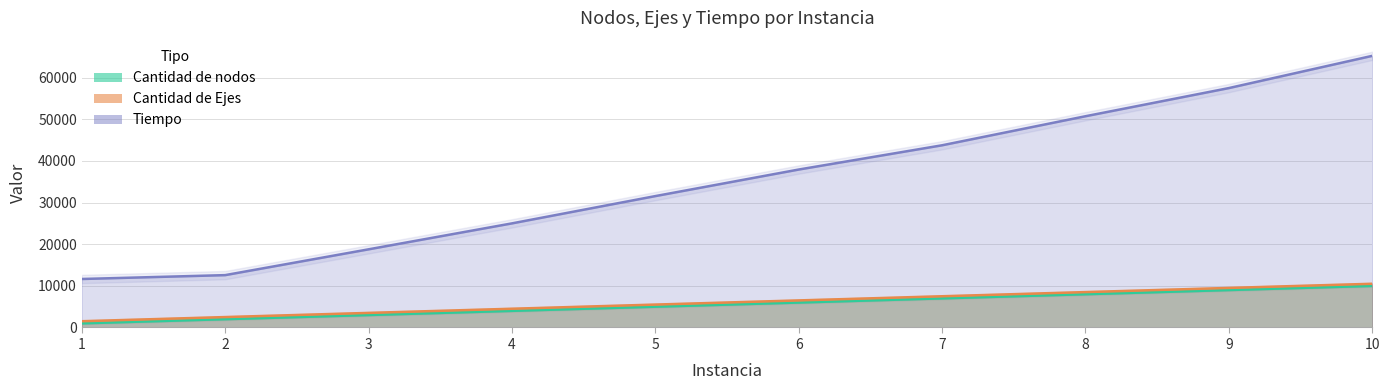

At which label does Cantidad de nodos reach its peak?

10